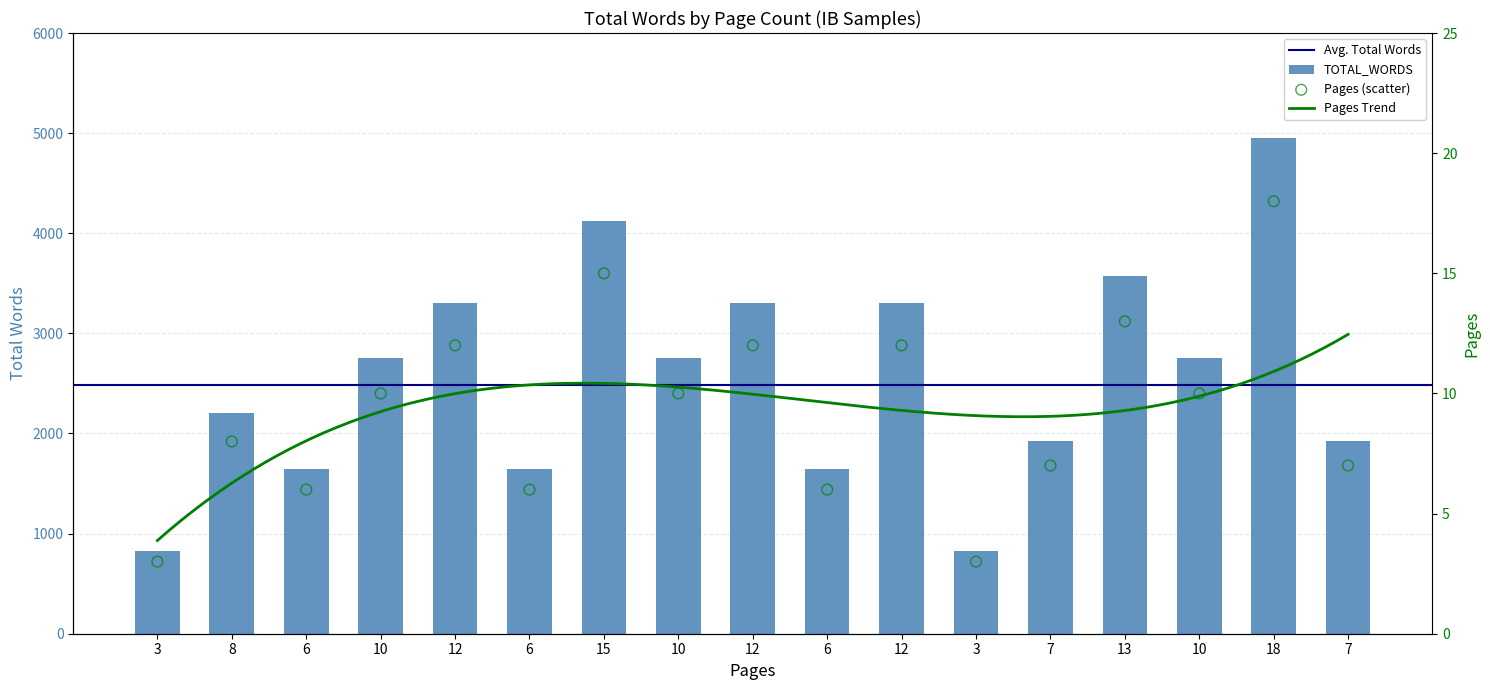

What is the change in value from 10 to 15?

+1375